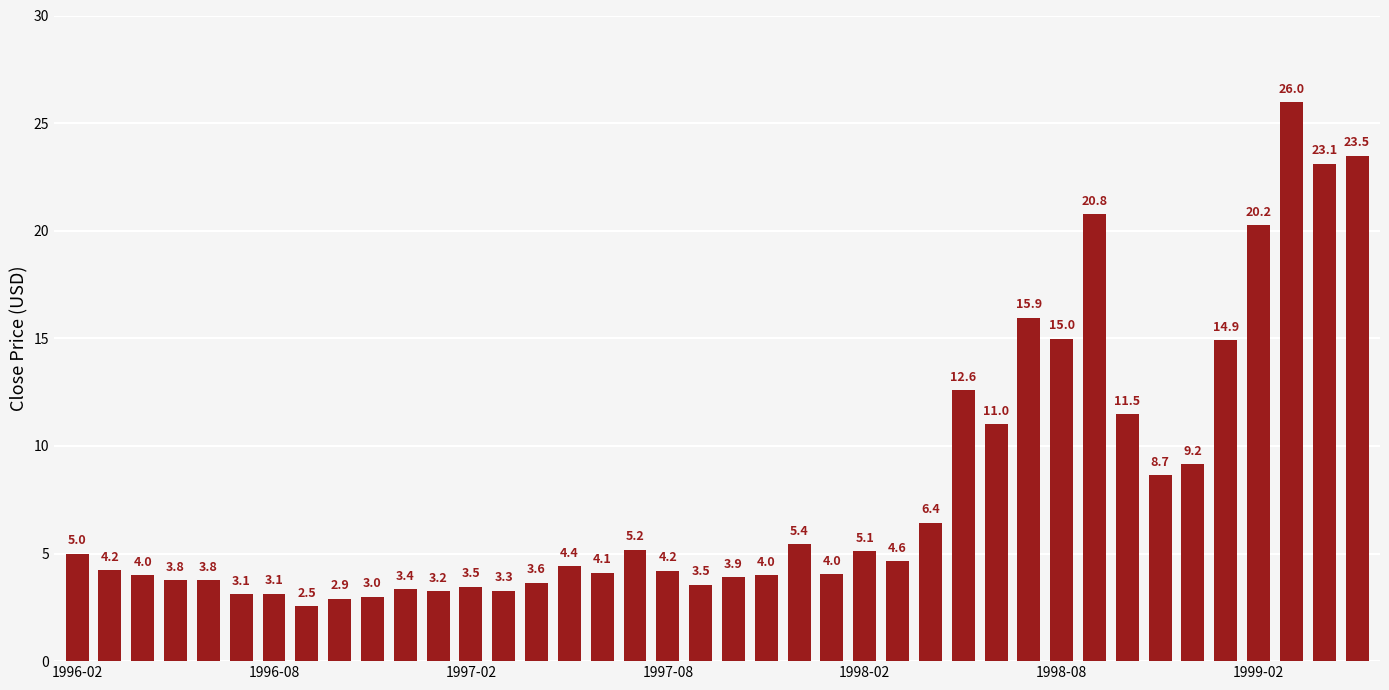

What is the value of the 25th bar from the left?

5.1